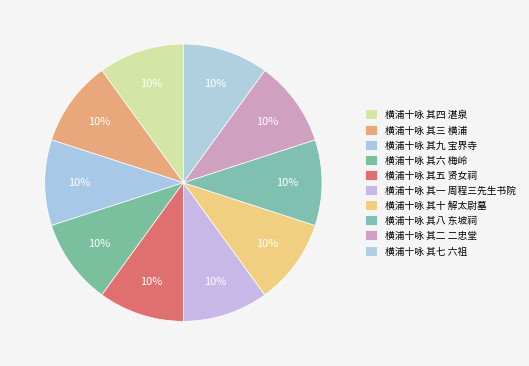

What percentage is the 横浦十咏 其五 贤女祠 slice, to the nearest percent?

10%